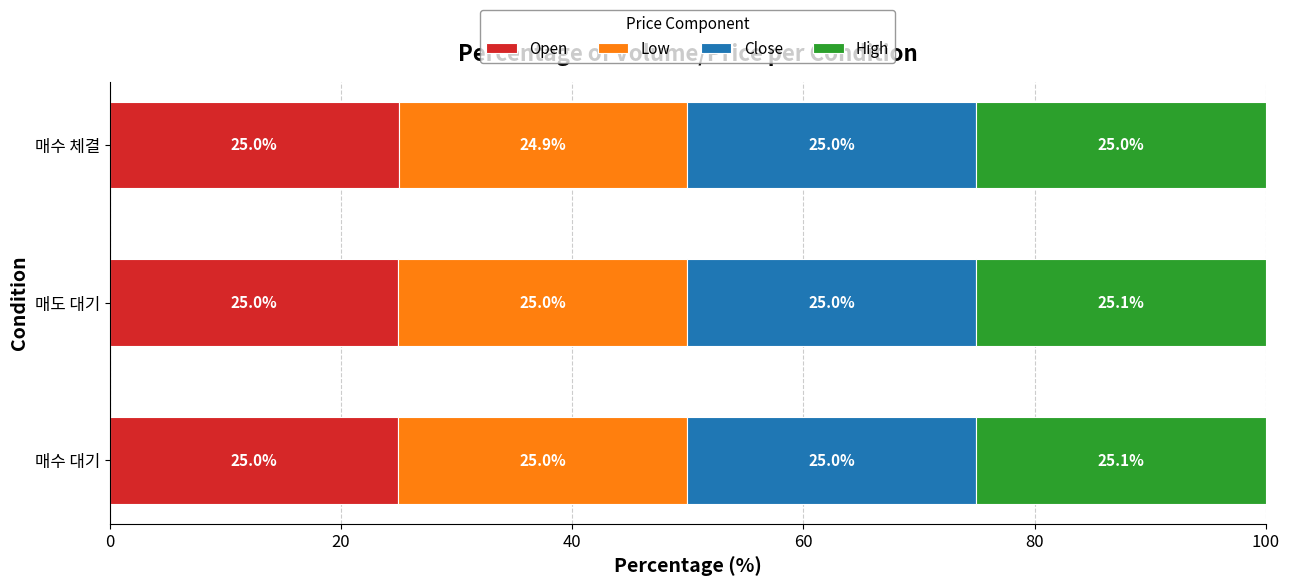

What is the sum of the Open values at 매도 대기 and 매수 체결?

50.0